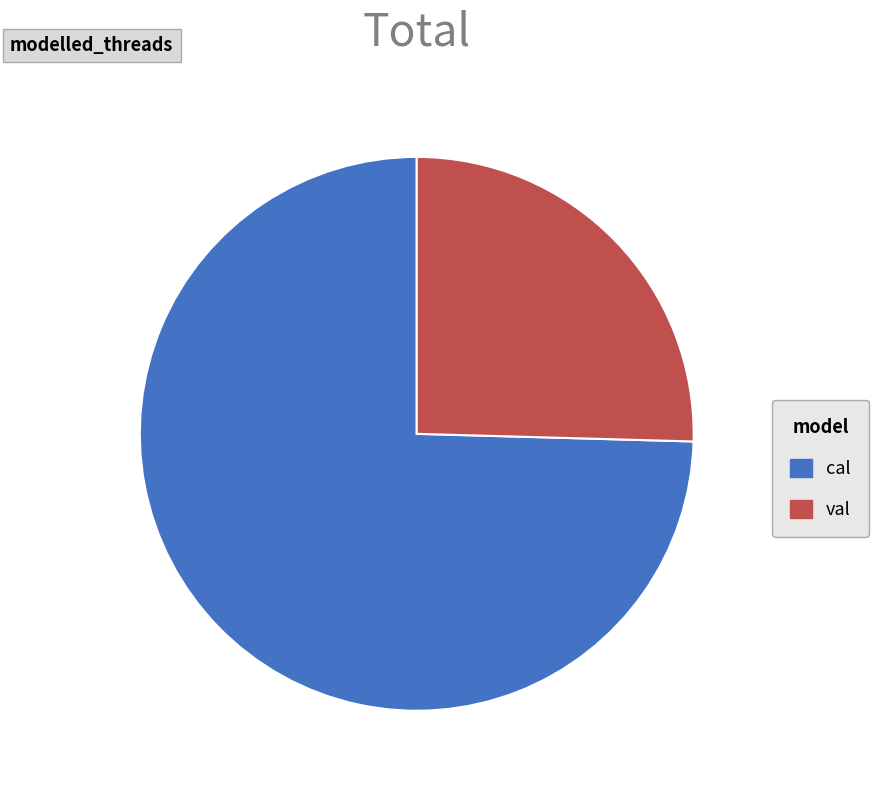

Rank the categories by value from highest to lowest.

cal, val